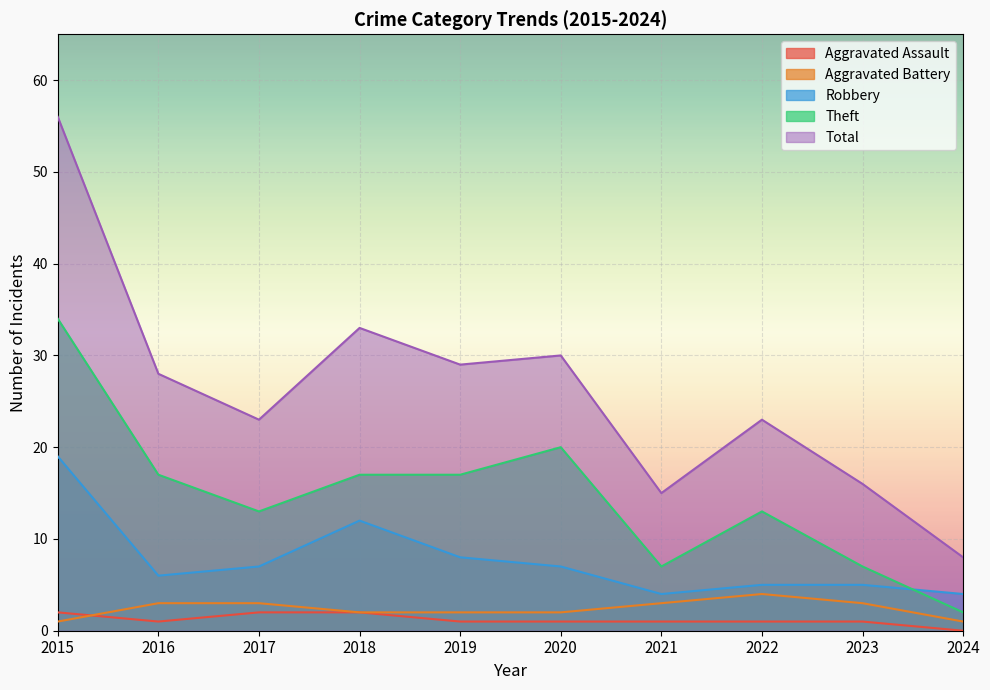

What is the minimum value for Robbery?

4